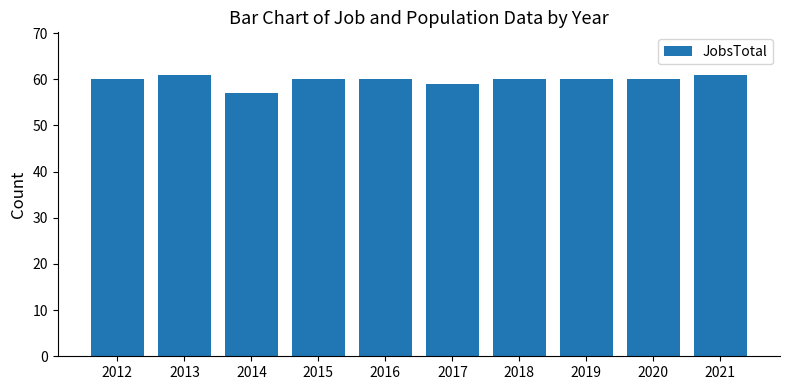

The chart shows a value of 60 at 2019. True or false?

True